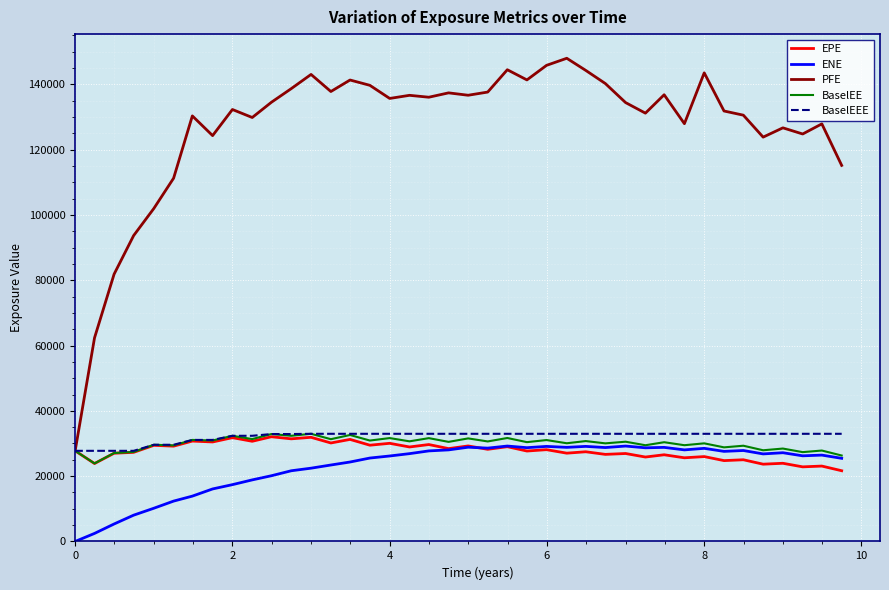

What is the greatest value displayed?

147978.0